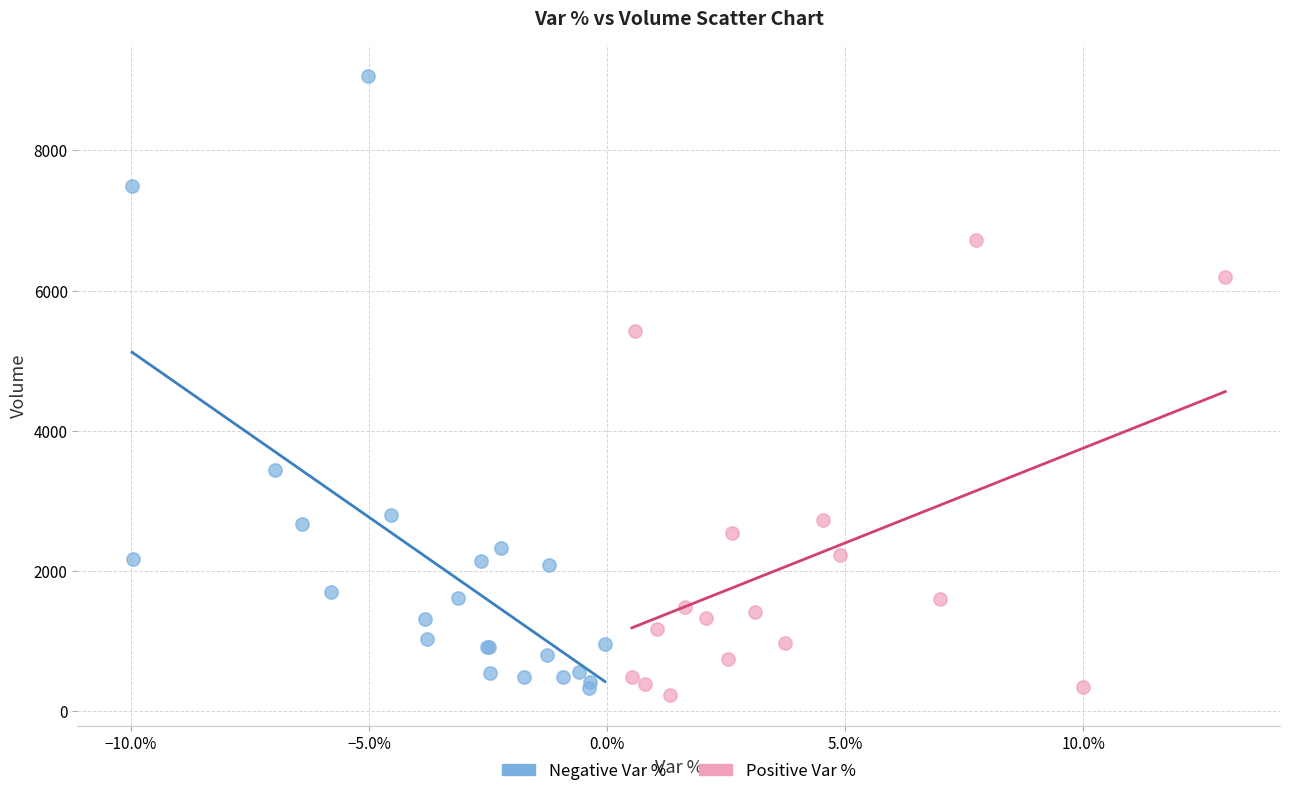

Which series contains the highest Y value?

Negative Var %